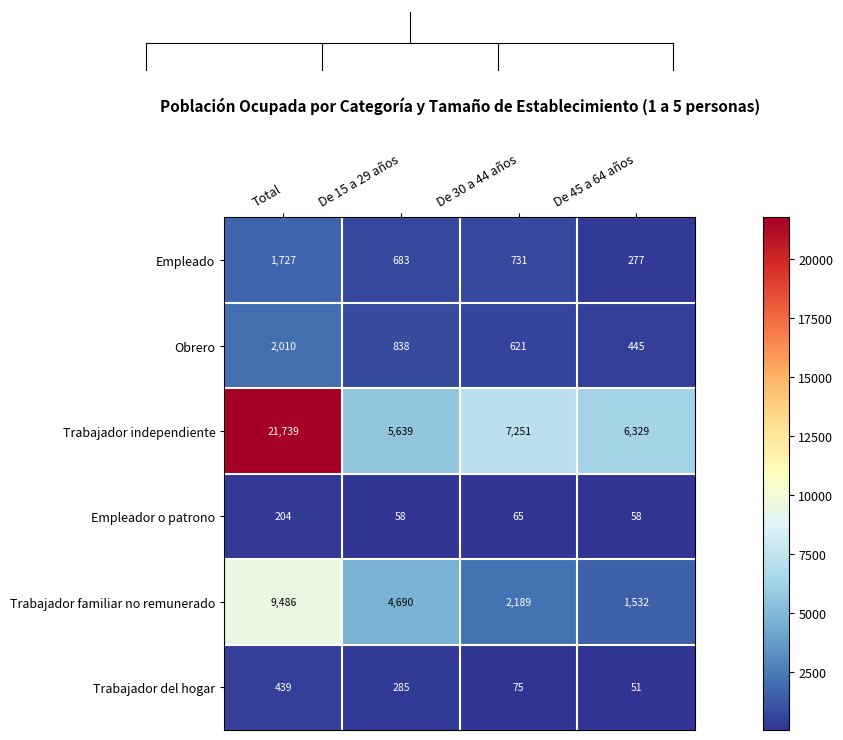

Rank the series by their maximum value, from highest to lowest.

Trabajador independiente, Trabajador familiar no remunerado, Obrero, Empleado, Trabajador del hogar, Empleador o patrono